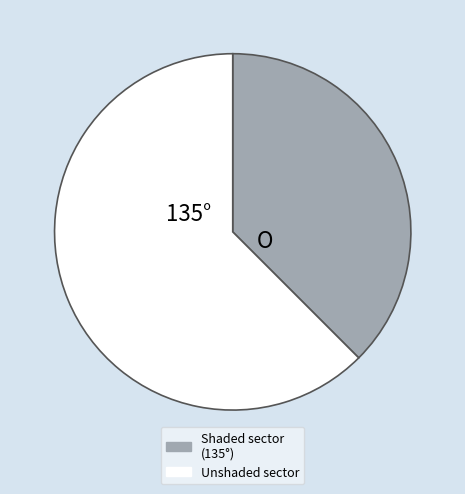

Is there any slice that represents more than half of the pie?

Yes